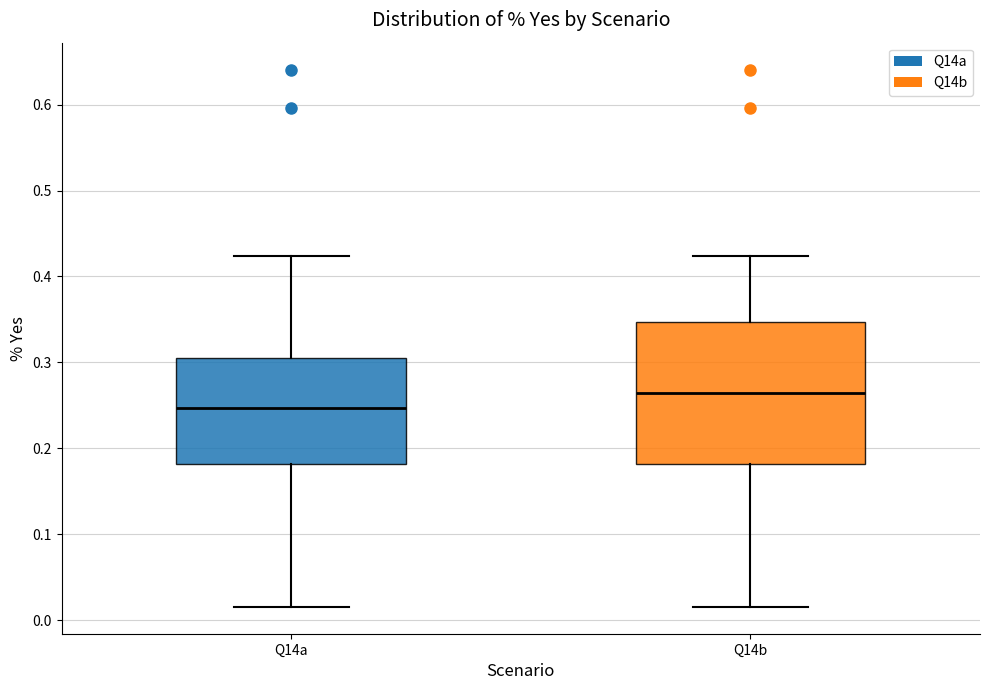

Where is the upper edge of the box for Q14a on the y-axis? The values are not printed on the chart, so give them approximately, as read against the axis.

0.30